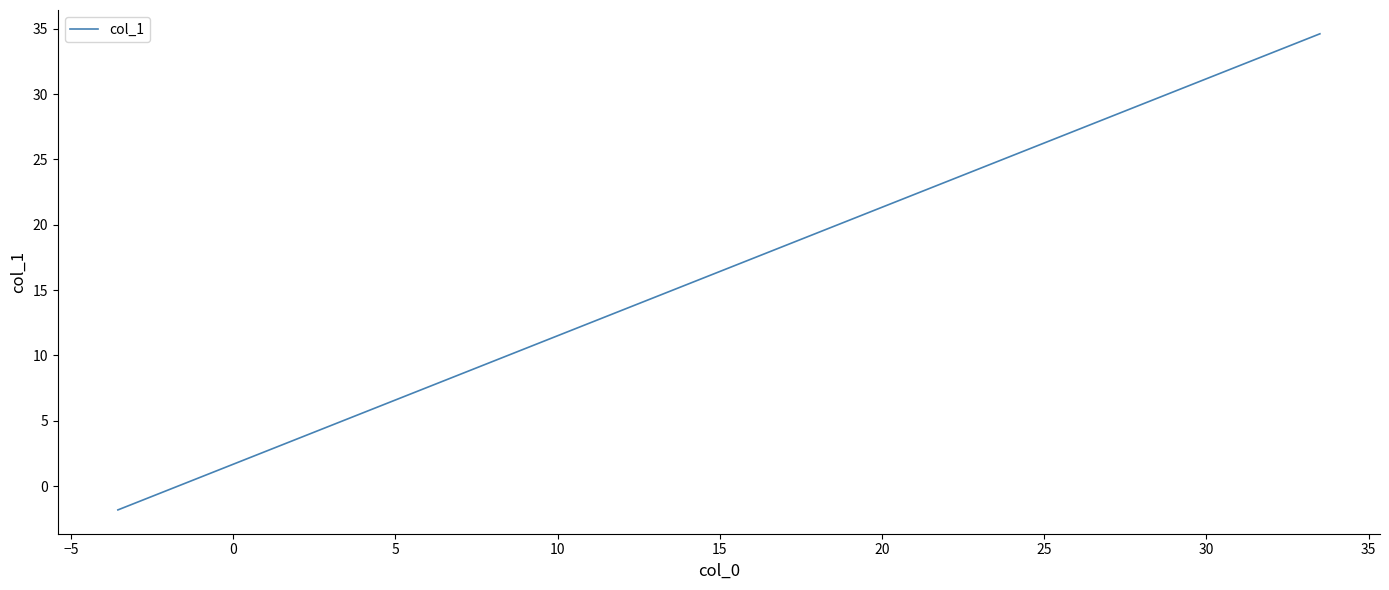

What is the minimum value shown in the chart?

-1.8